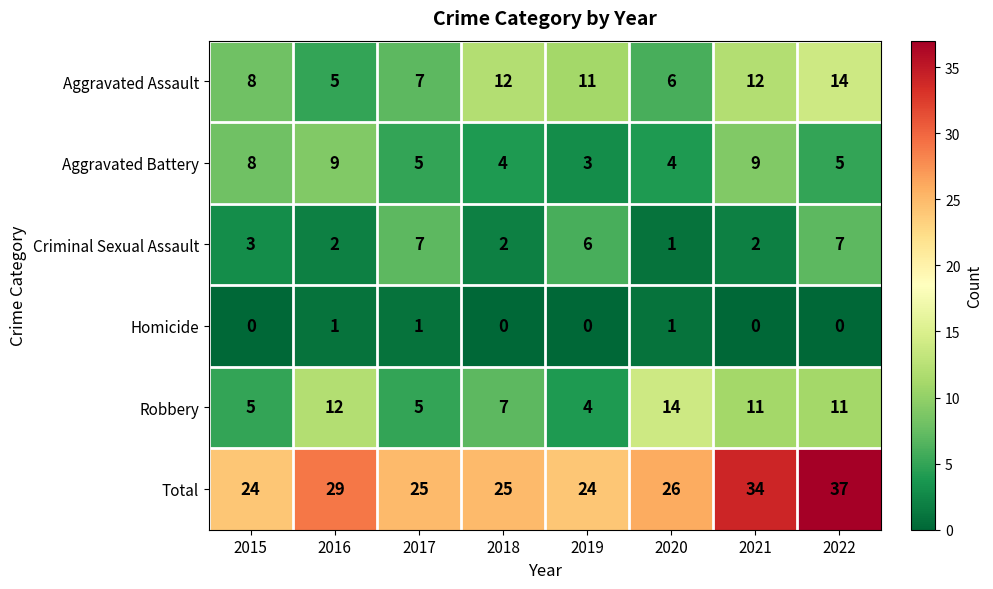

What is the sum of the Aggravated Battery values at 2022 and 2015?

13